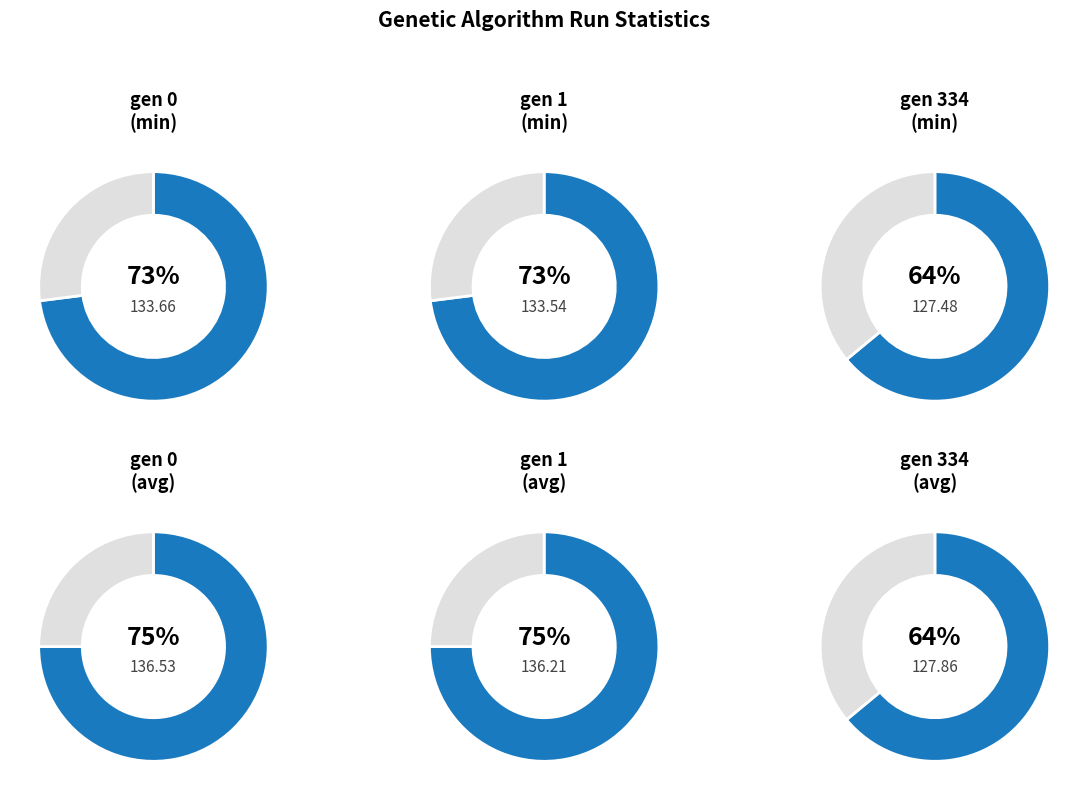

Which has a higher value, gen 0 or gen 334?

gen 0